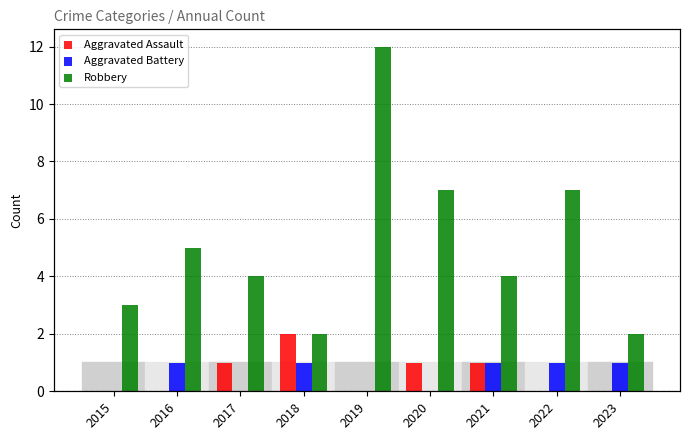

Which series has the widest spread of values?

Robbery